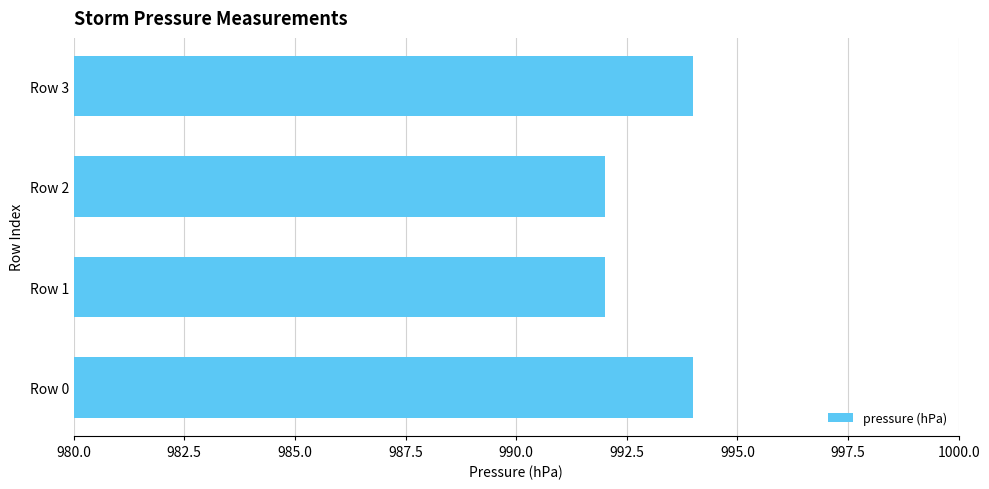

How many bars are there in total?

4